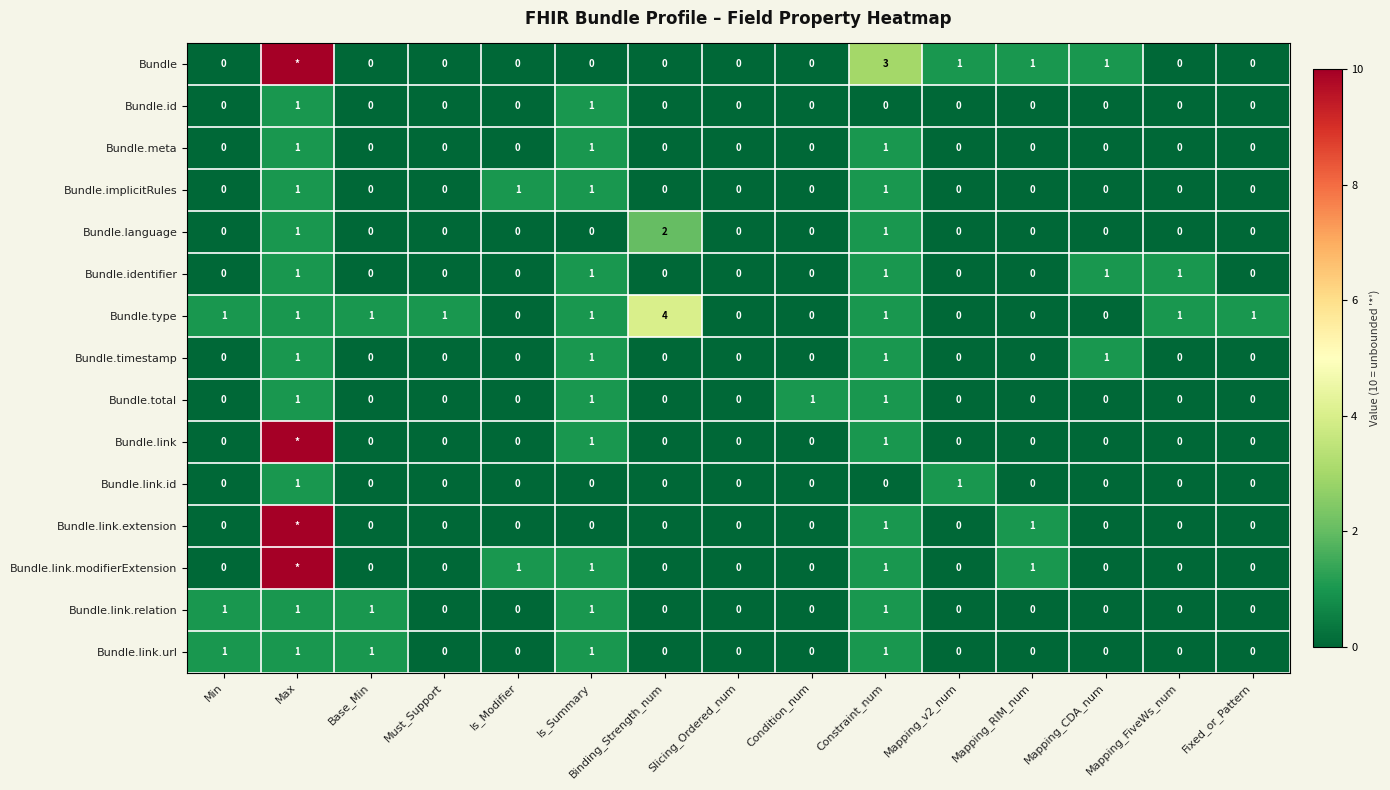

Count the Bundle.type values in the range 0 to 1.

14